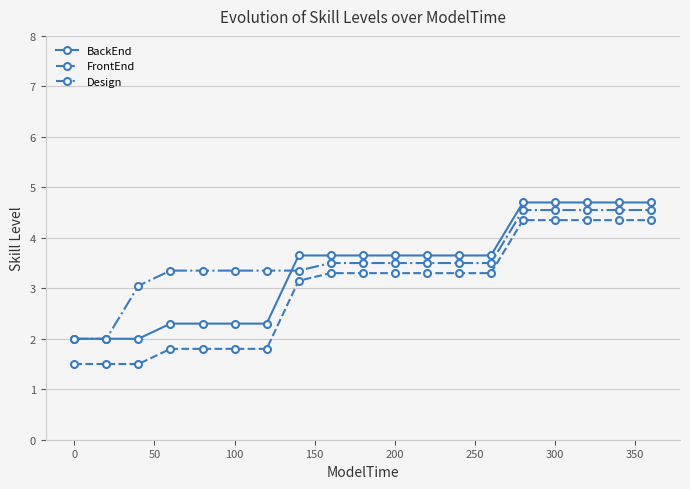

True or false: FrontEnd and BackEnd cross at least once.

False